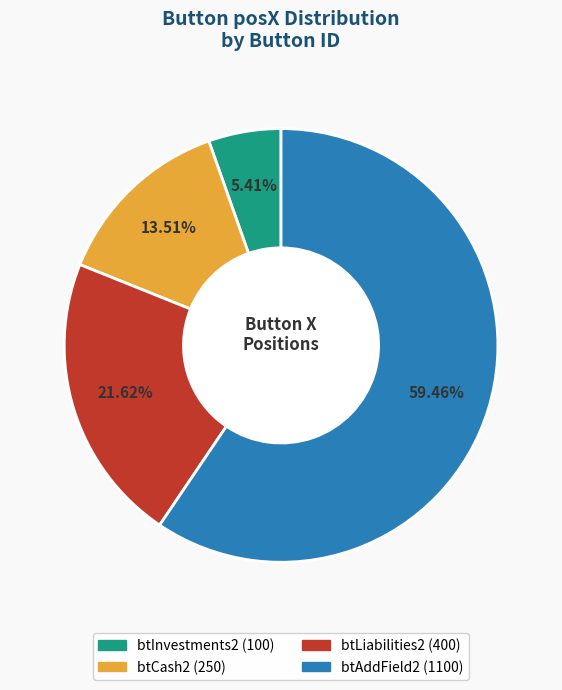

To the nearest percent, what is the average slice percentage?

25%